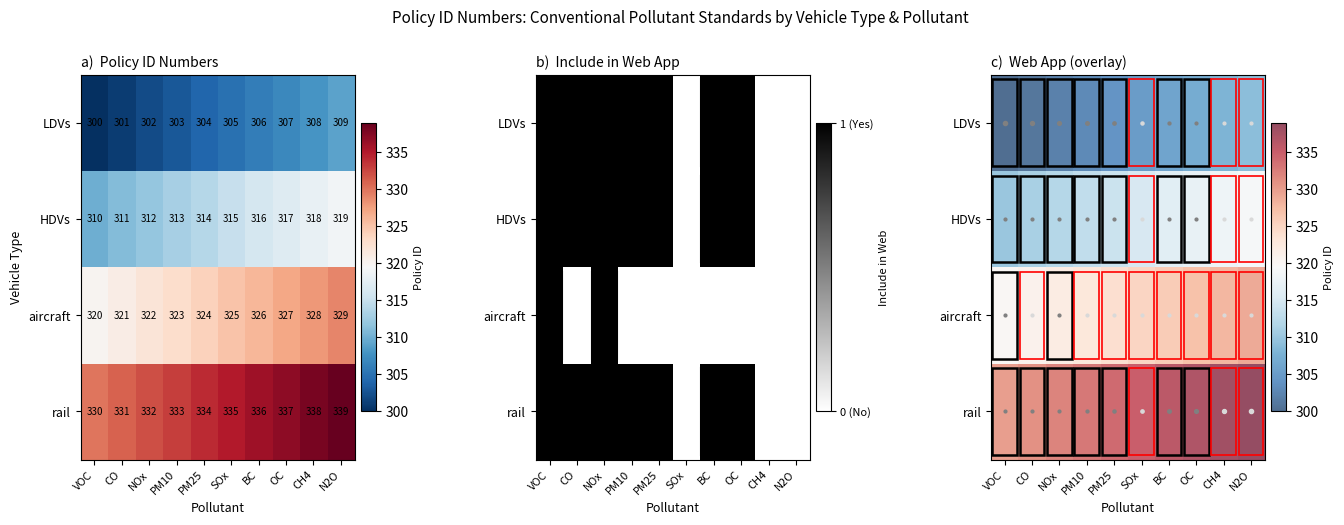

Which series changed the most between CO and BC?

LDVs